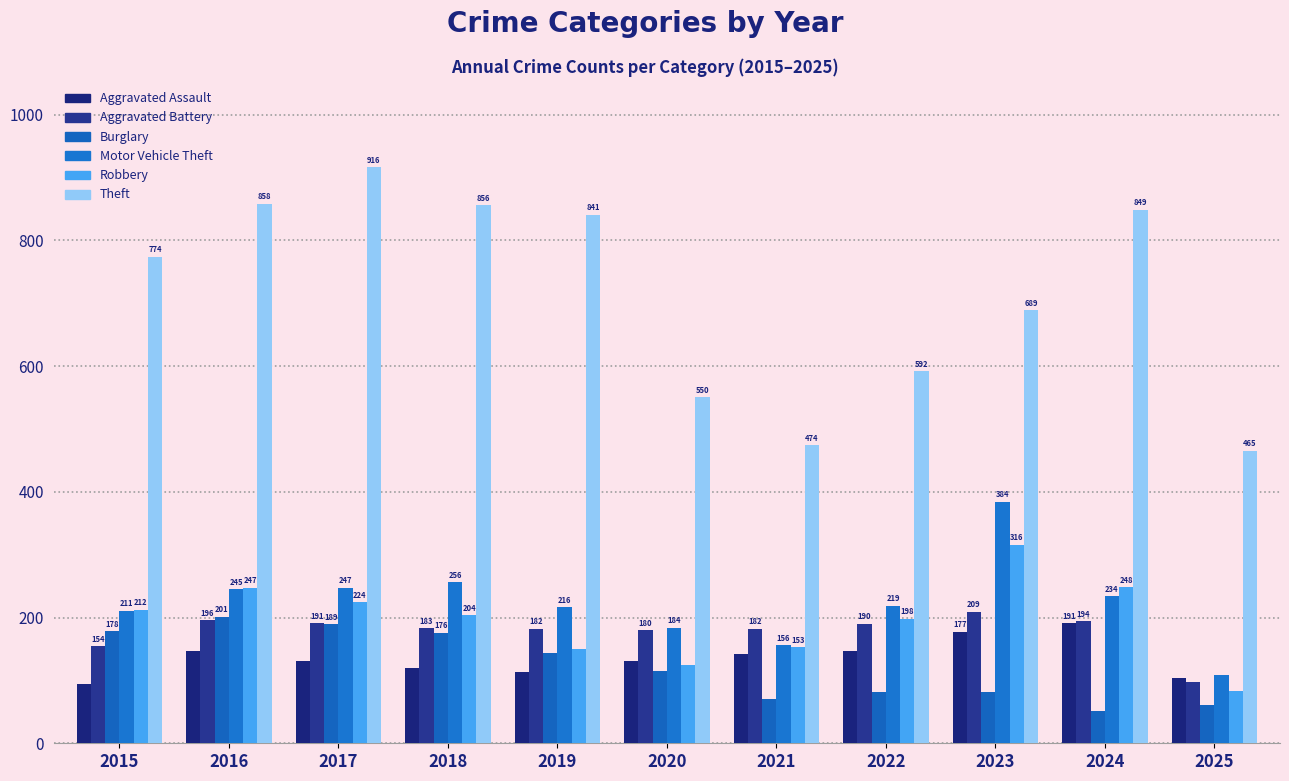

At which label does Motor Vehicle Theft reach its minimum?

2025